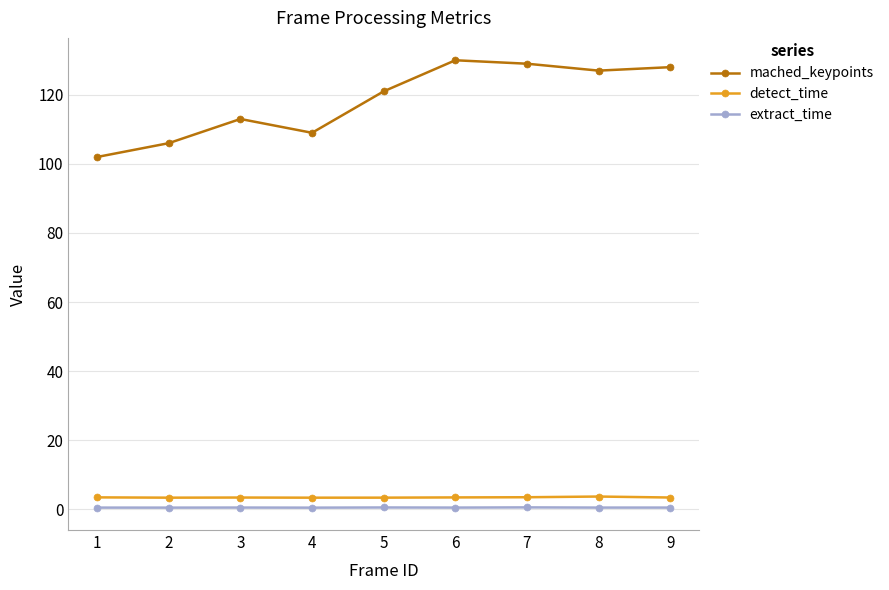

True or false: extract_time and detect_time intersect in this chart.

False